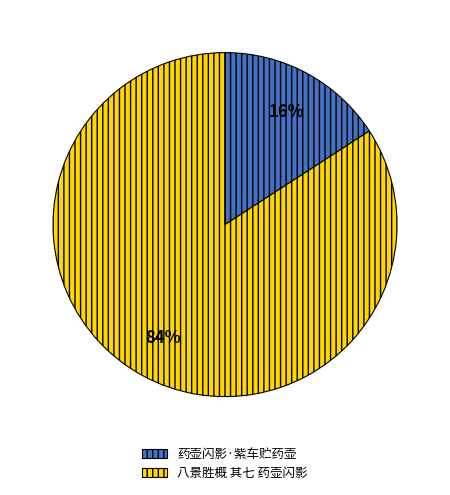

To the nearest percent, what is the average slice percentage?

50%